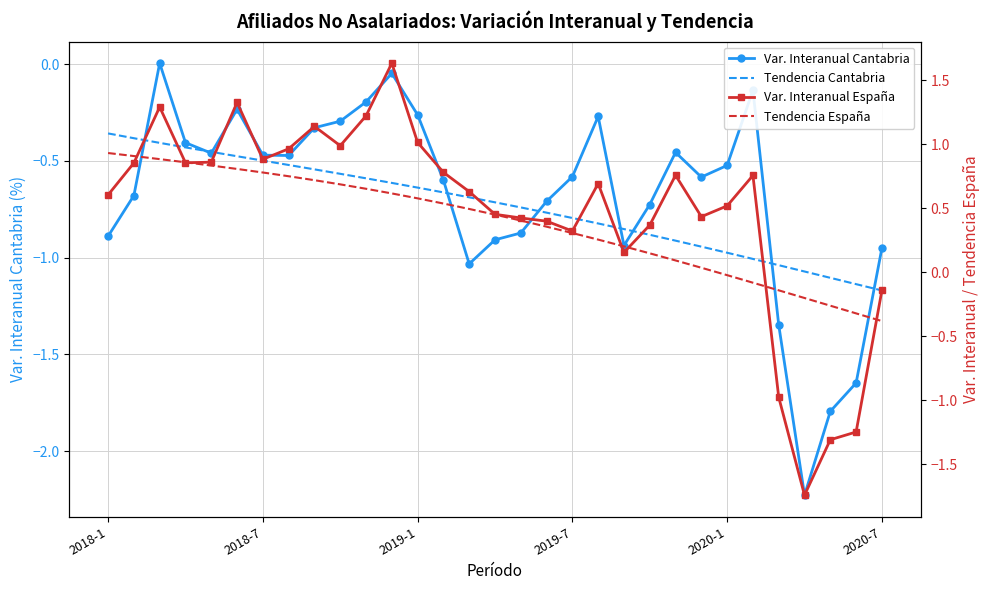

At how many categories does at least one series exceed -1?

31